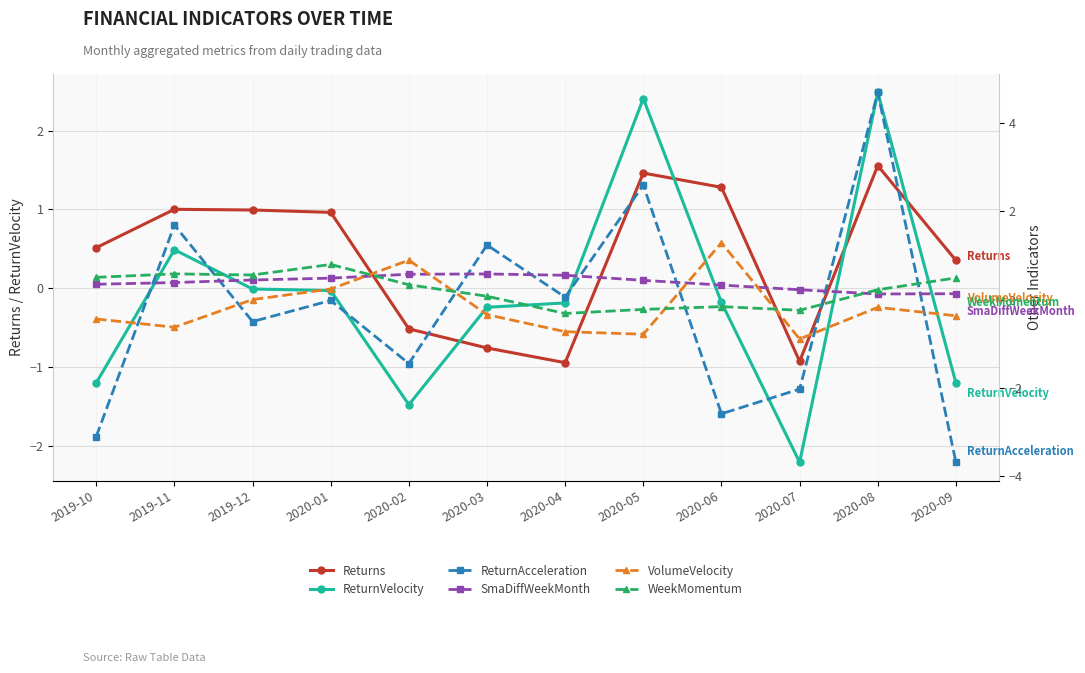

True or false: SmaDiffWeekMonth has a value of 0.6 at 2020-03.

True